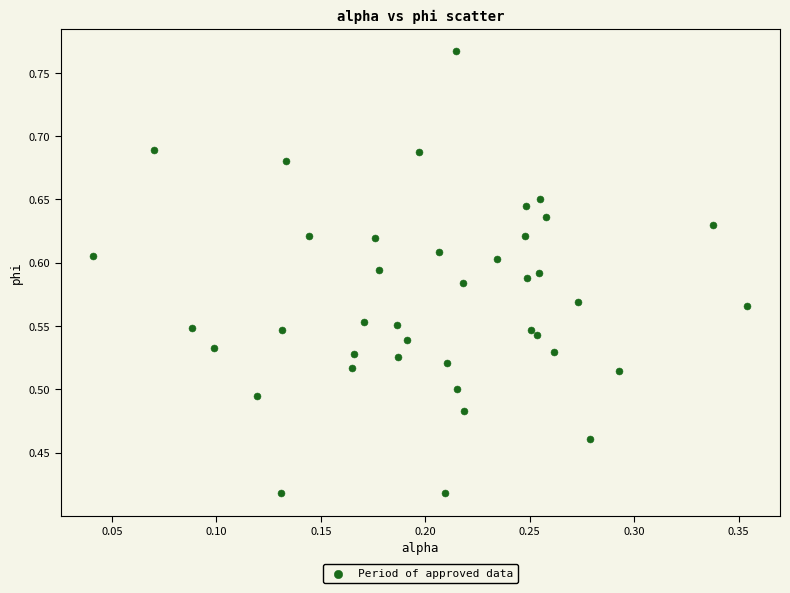

What is the range of Y values (max minus min)?

0.3